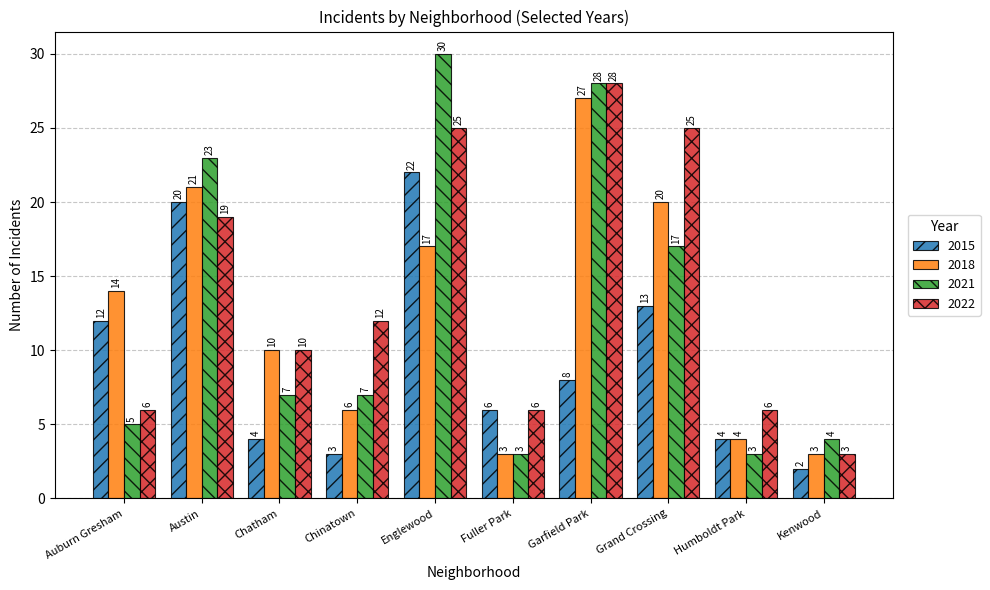

Which series has the widest spread of values?

2021